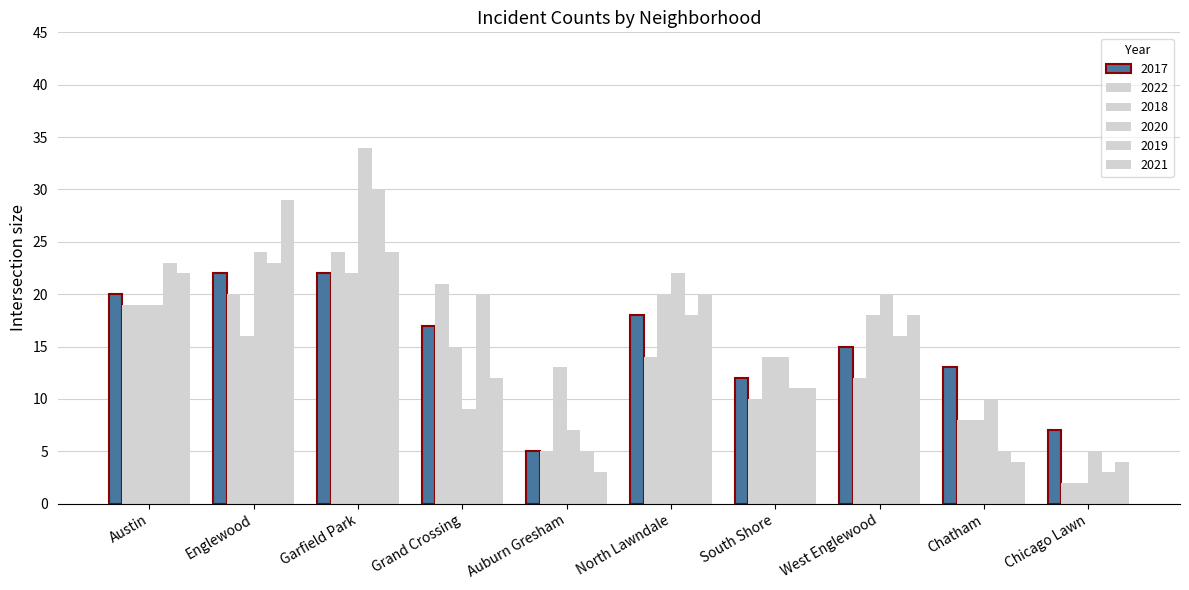

Count the number of data series in this chart.

6